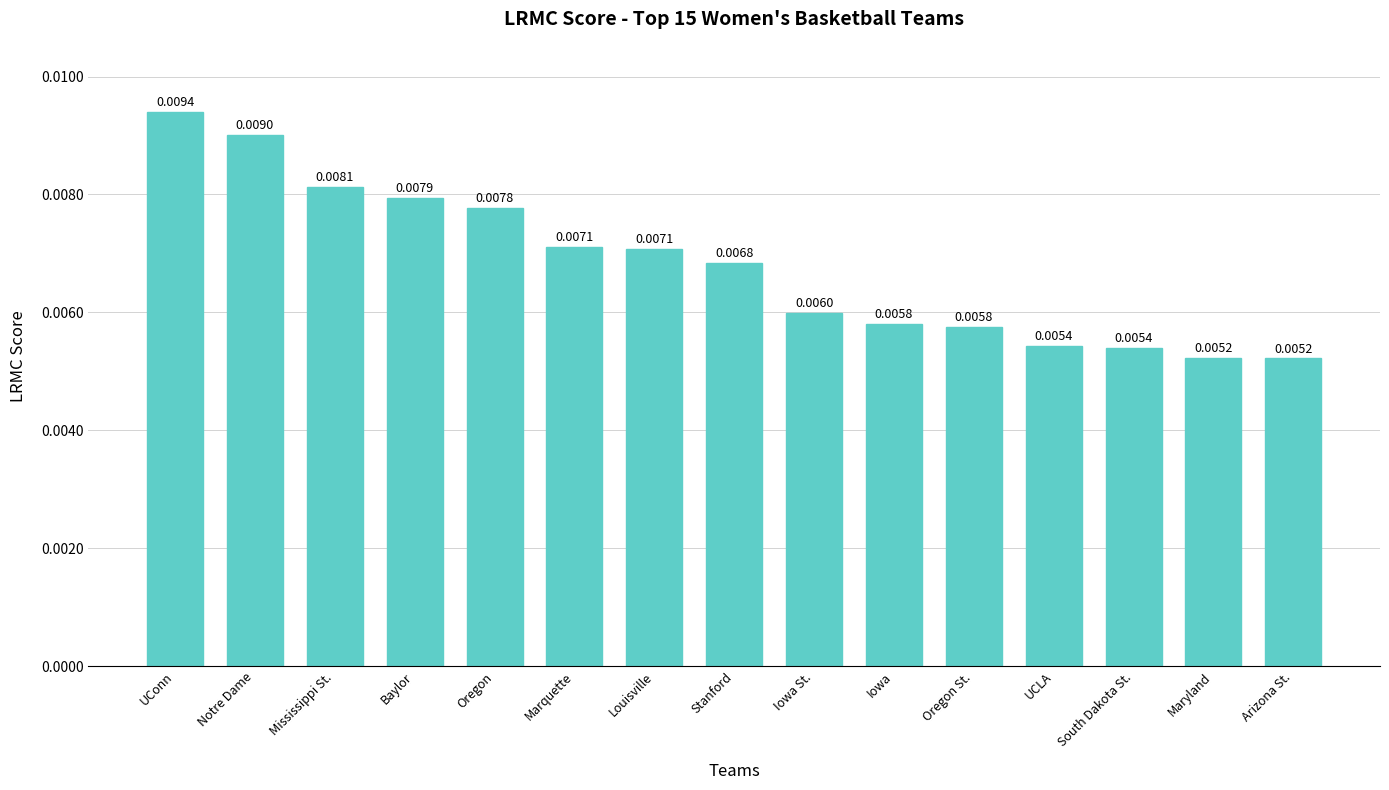

What position from the left is Maryland?

14